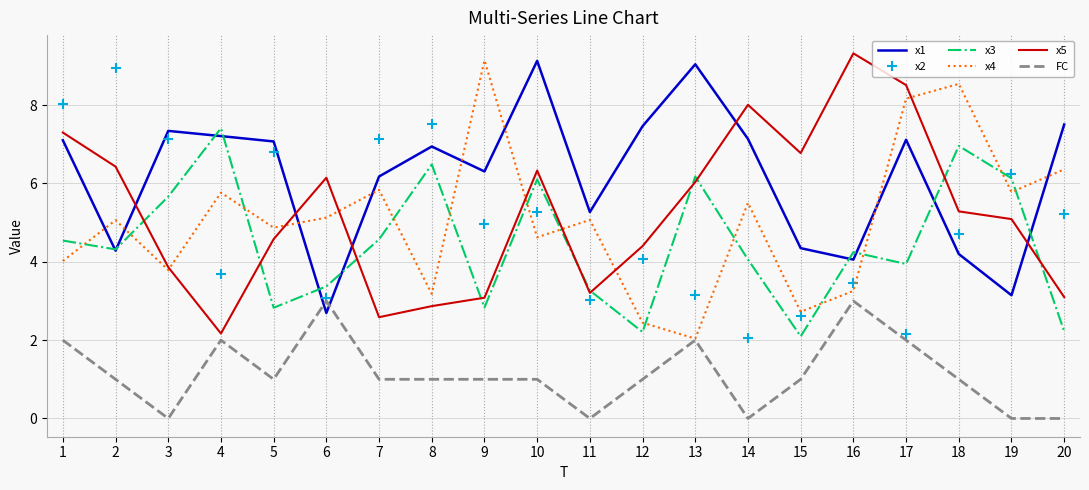

What is the lowest value of the x1 series?

2.7